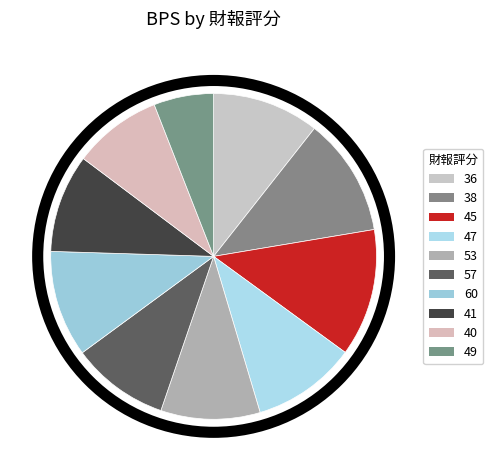

What is the change in value from 38 to 47?

-2.6